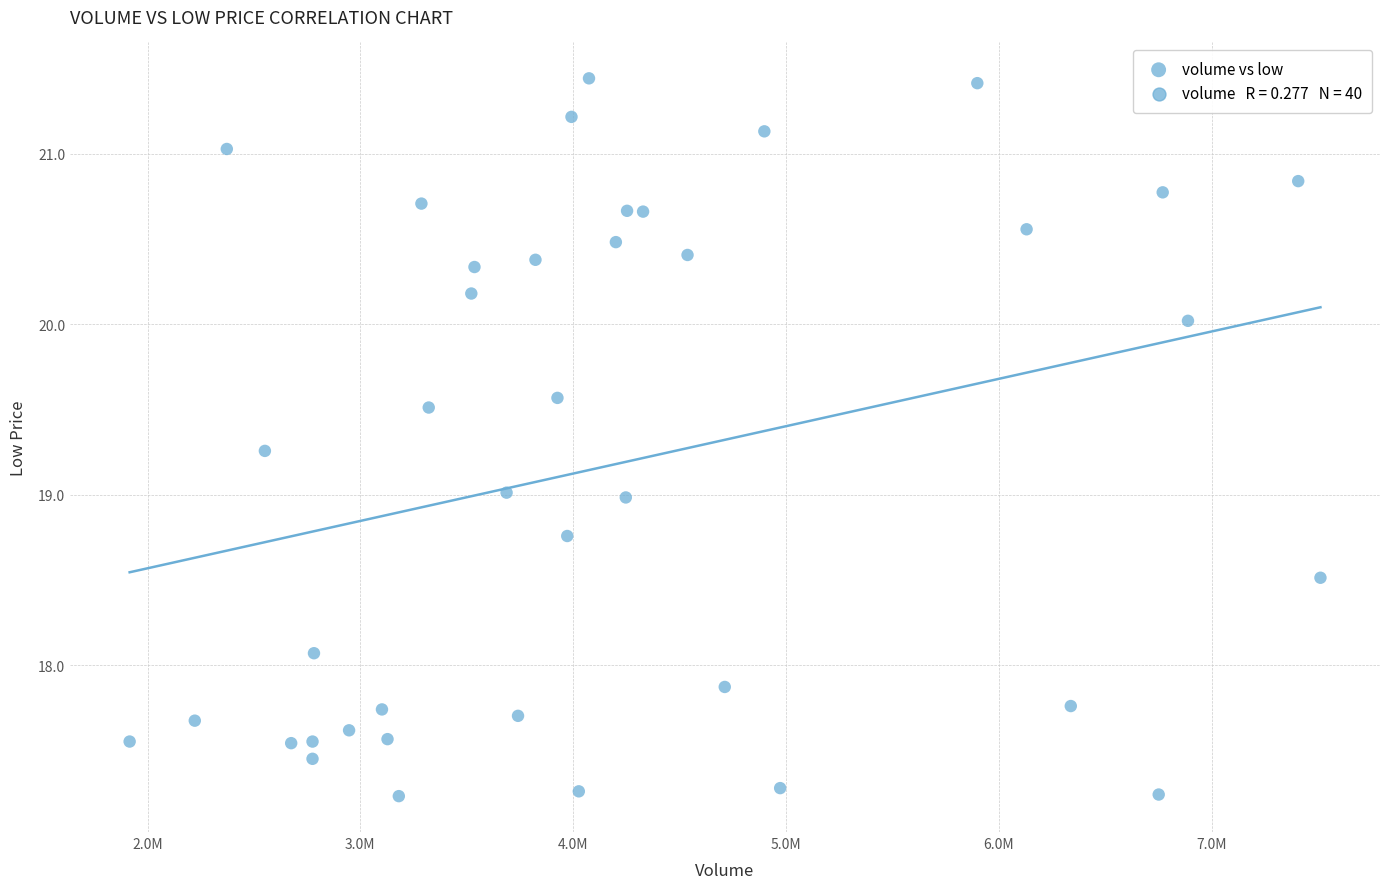

What is the range of Y values (max minus min)?

4.2